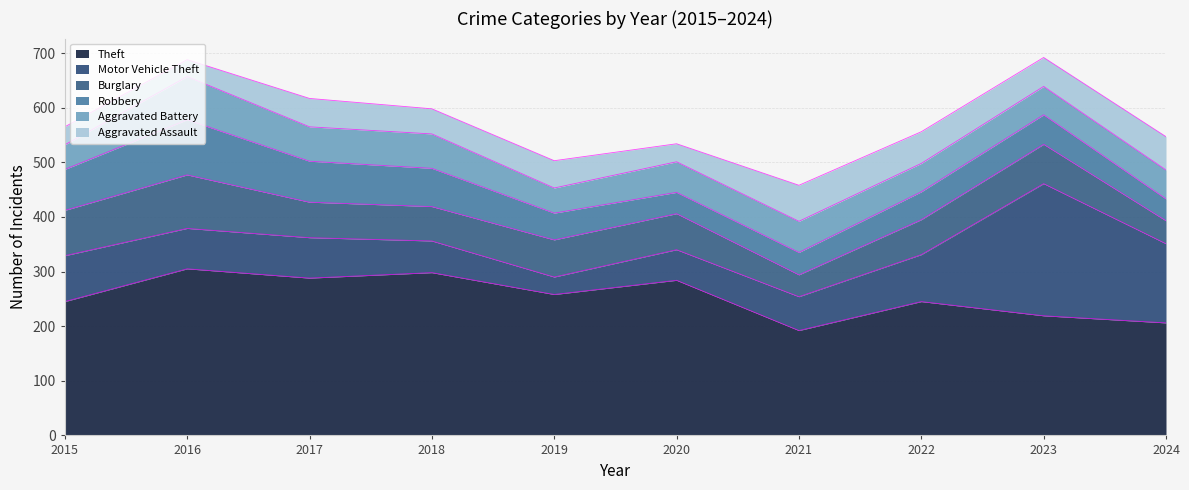

How many lines are shown in the chart?

6